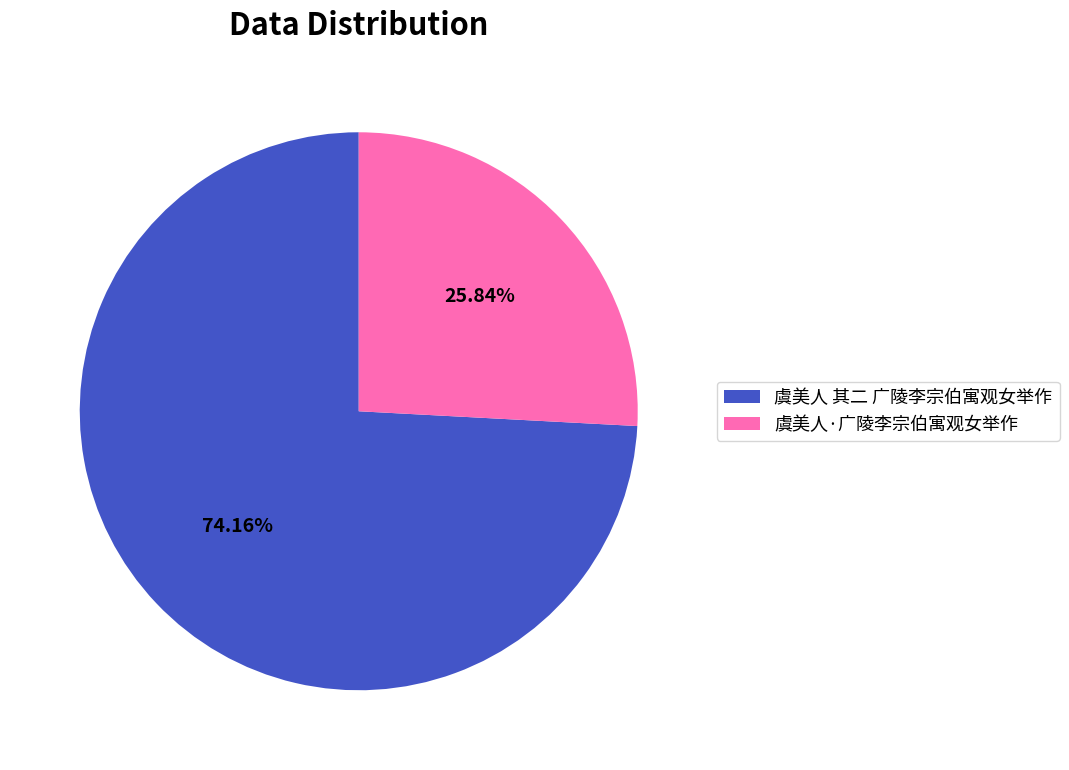

How many slices are in this pie chart?

2